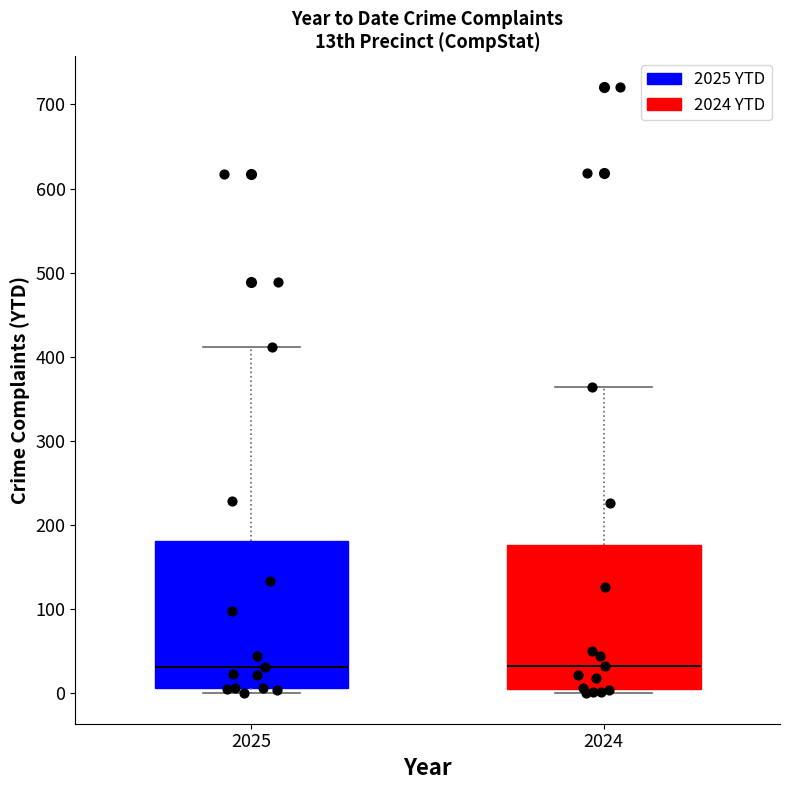

Reading left to right, transcribe this box plot: for each box, give where its median line is, the range the box spans, and where its two whiskers end, as read against the y-axis. The values are not printed on the chart, so give them approximately, as read against the axis.

2025: median 30, box 10 to 180, whiskers 0 to 410
2024: median 30, box 10 to 180, whiskers 0 to 360